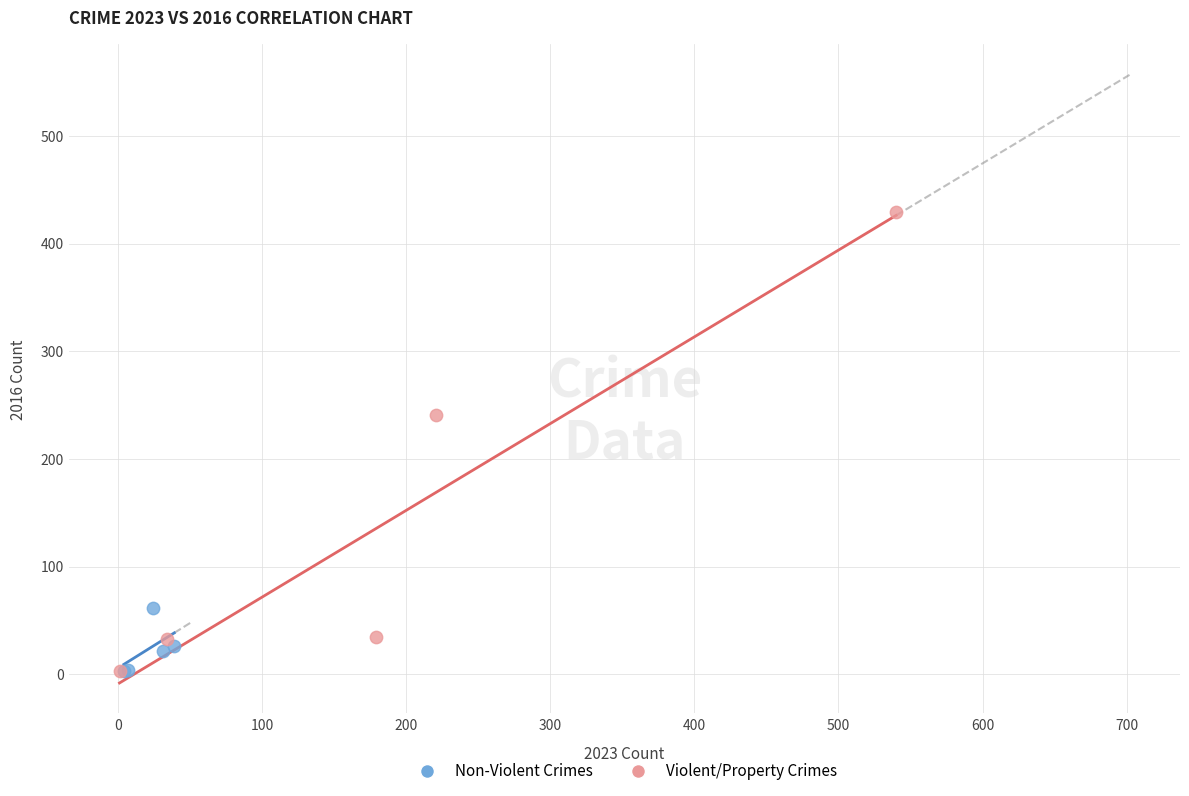

Which series contains the highest Y value?

Violent/Property Crimes